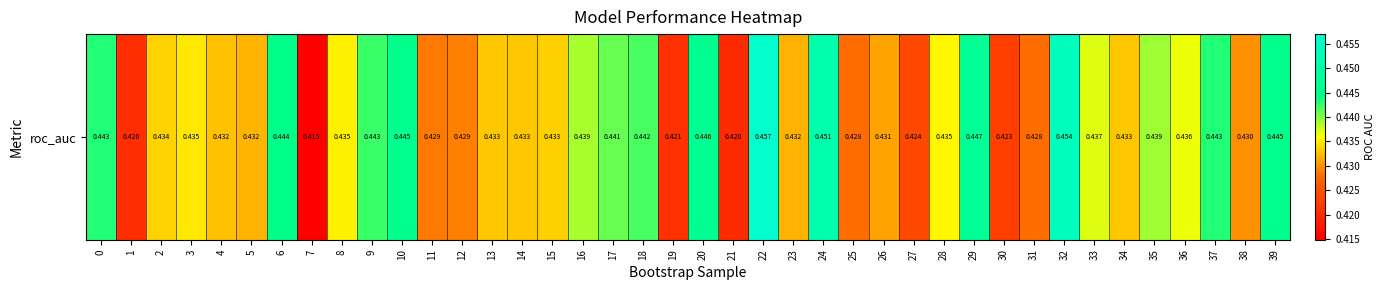

Is it true that the value at 34 is 0.4?

True